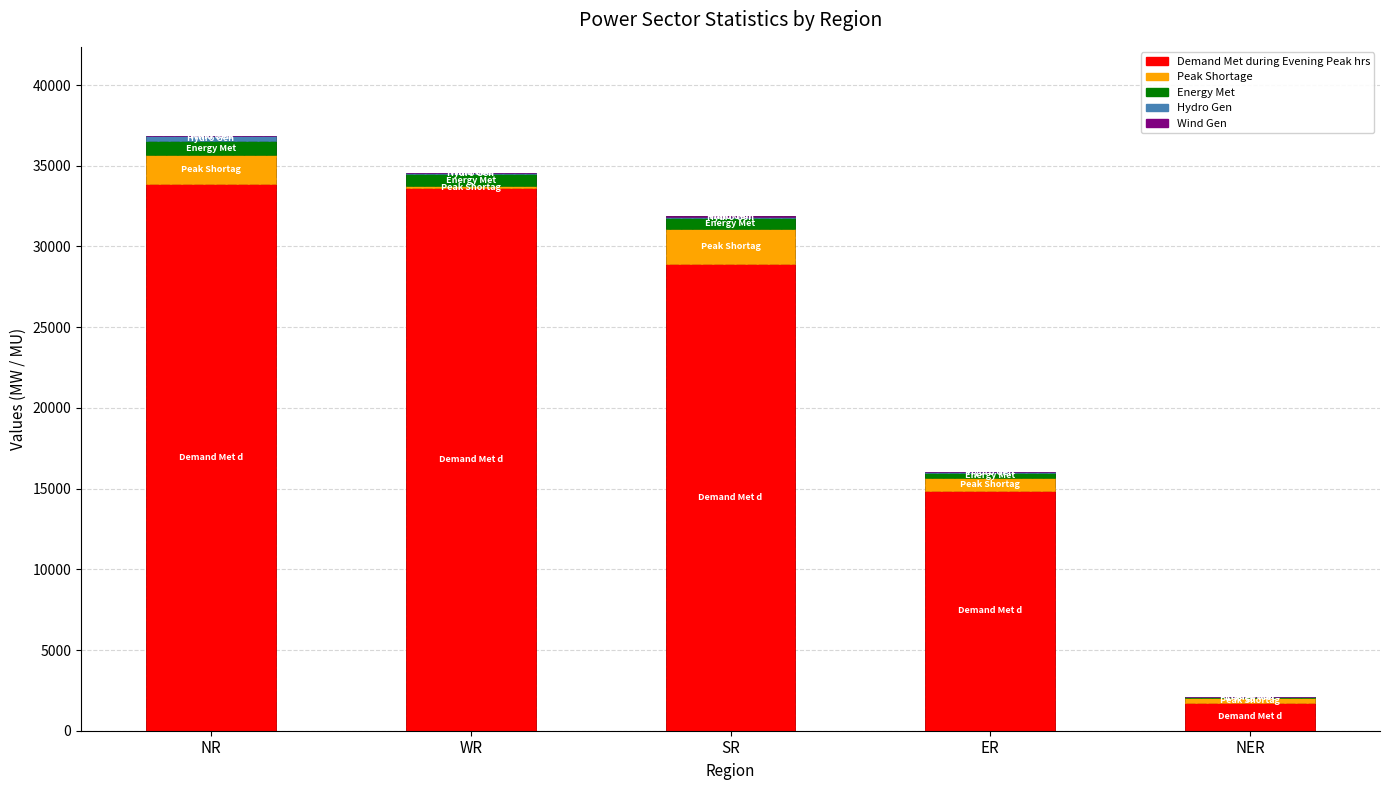

Where does the Hydro Gen(MU) series first go above 61?

NR